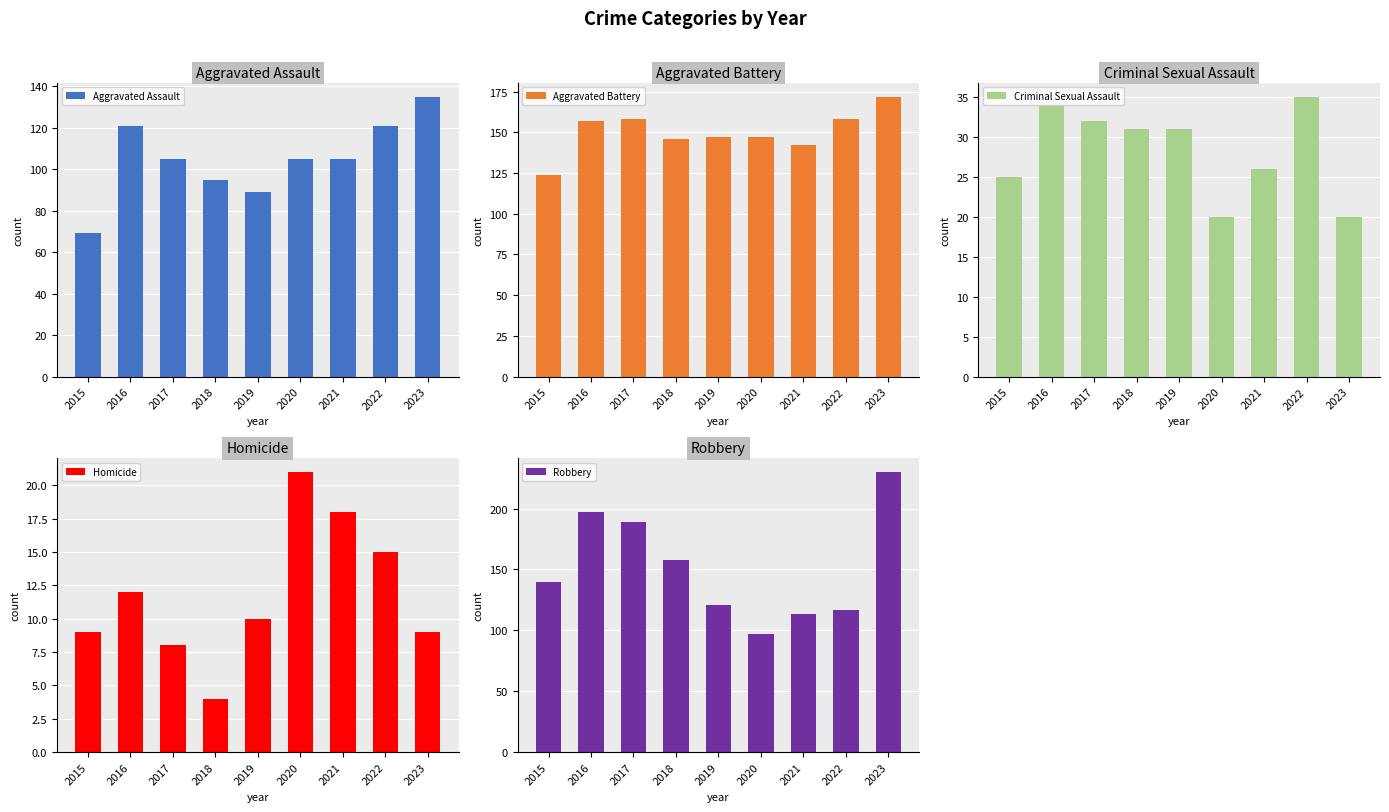

Reading right to left, what are all the values shown in this chart?

Aggravated Assault: 2023=135	2022=121	2021=105	2020=105	2019=89	2018=95	2017=105	2016=121	2015=69
Aggravated Battery: 2023=172	2022=158	2021=142	2020=147	2019=147	2018=146	2017=158	2016=157	2015=124
Criminal Sexual Assault: 2023=20	2022=35	2021=26	2020=20	2019=31	2018=31	2017=32	2016=34	2015=25
Homicide: 2023=9	2022=15	2021=18	2020=21	2019=10	2018=4	2017=8	2016=12	2015=9
Robbery: 2023=230	2022=117	2021=113	2020=97	2019=121	2018=158	2017=189	2016=197	2015=140